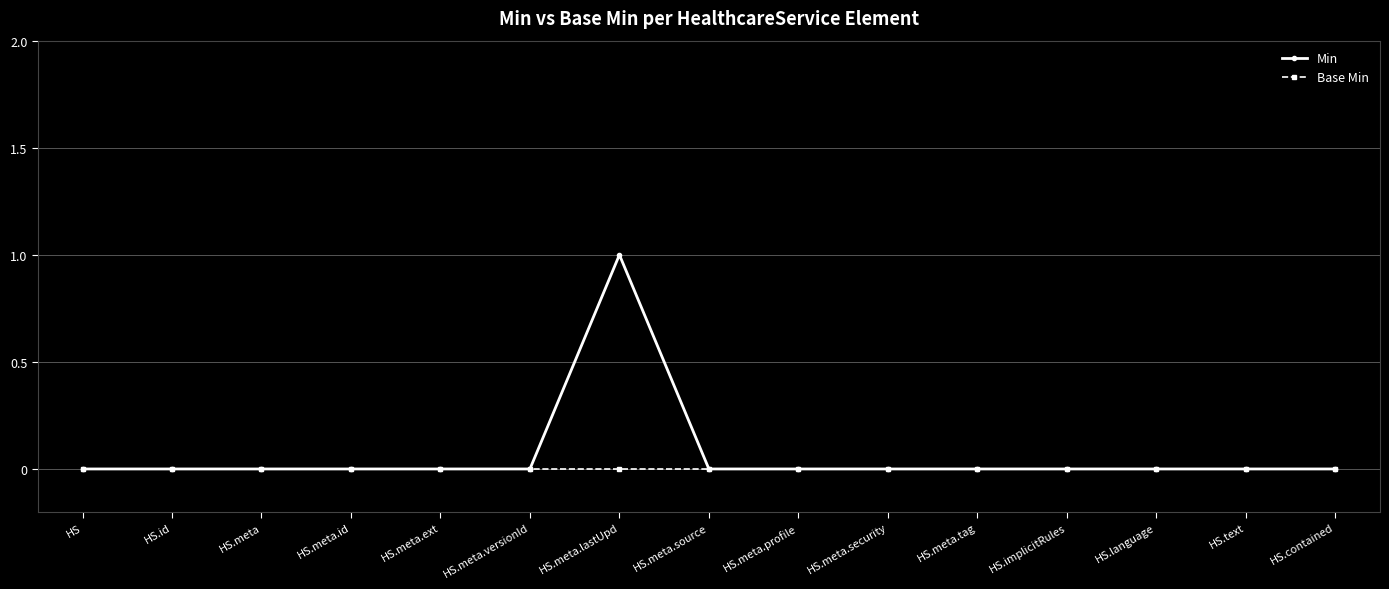

List the series in order of their peak value, lowest first.

Base Min, Min